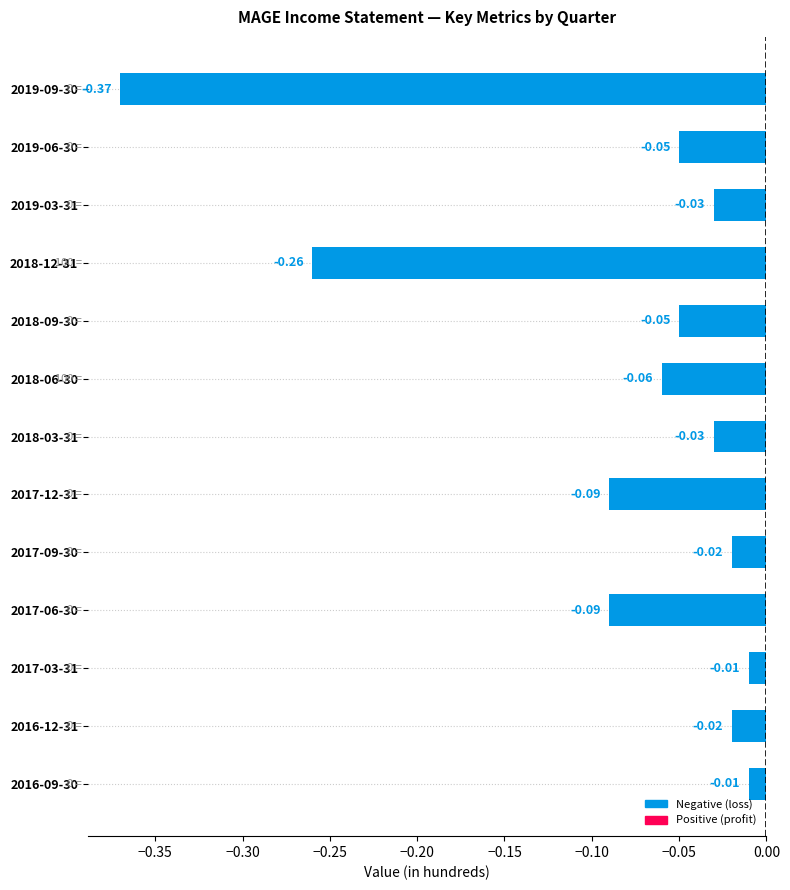

Which category has the lowest value across all series?

2019-09-30